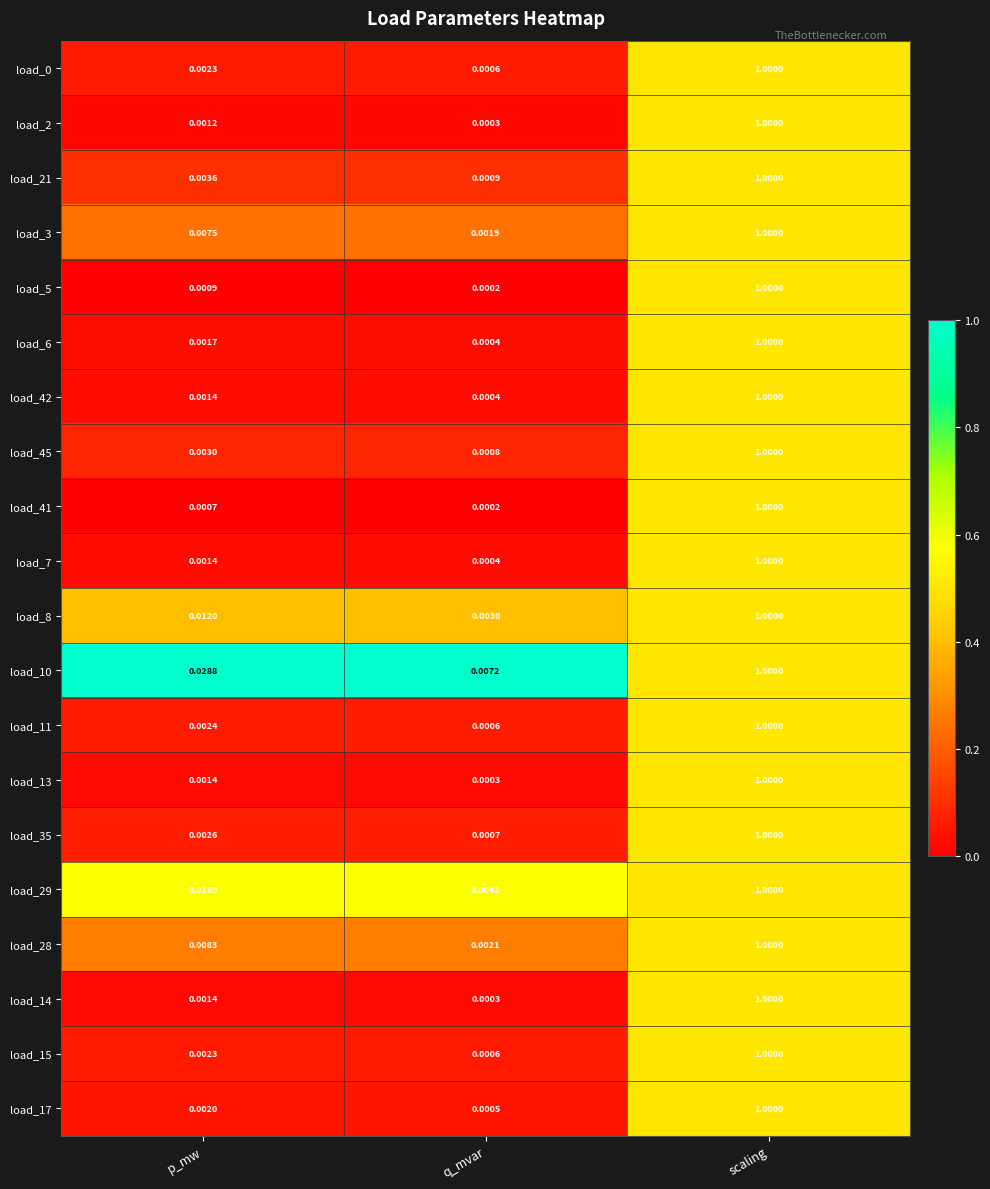

Is the value of load_41 at scaling greater than the value of load_14 at q_mvar?

Yes